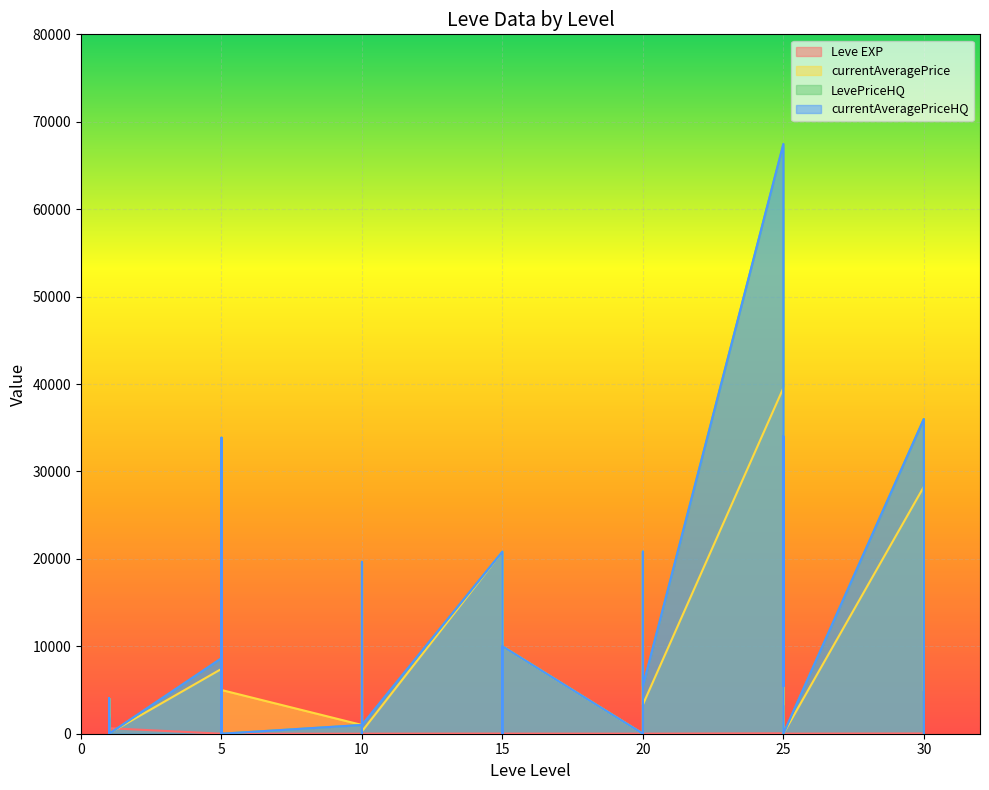

What is the sum of all Leve EXP values?

1881